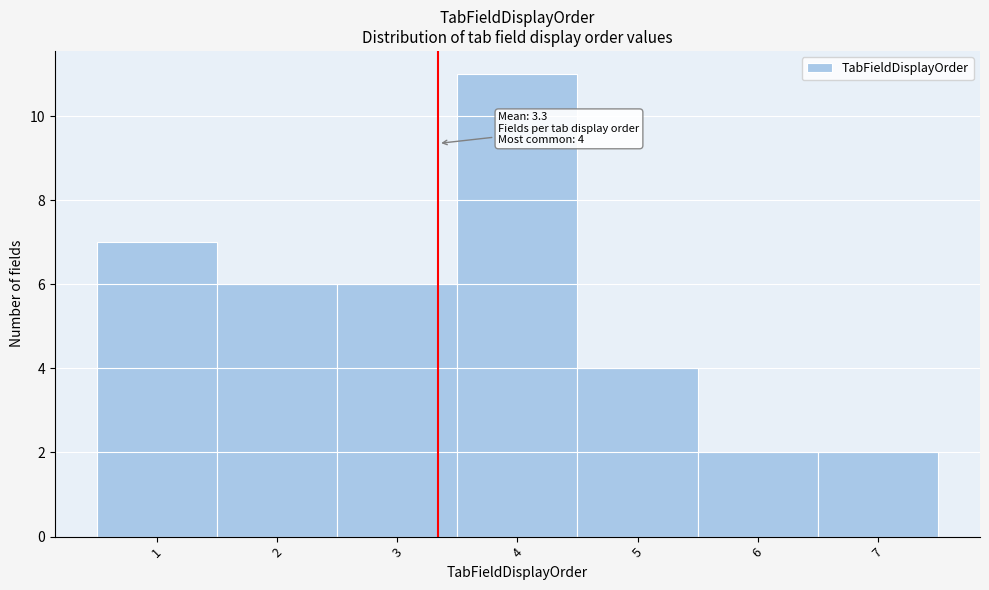

Over which range of the x-axis is the bar tallest?

3.5 to 4.5